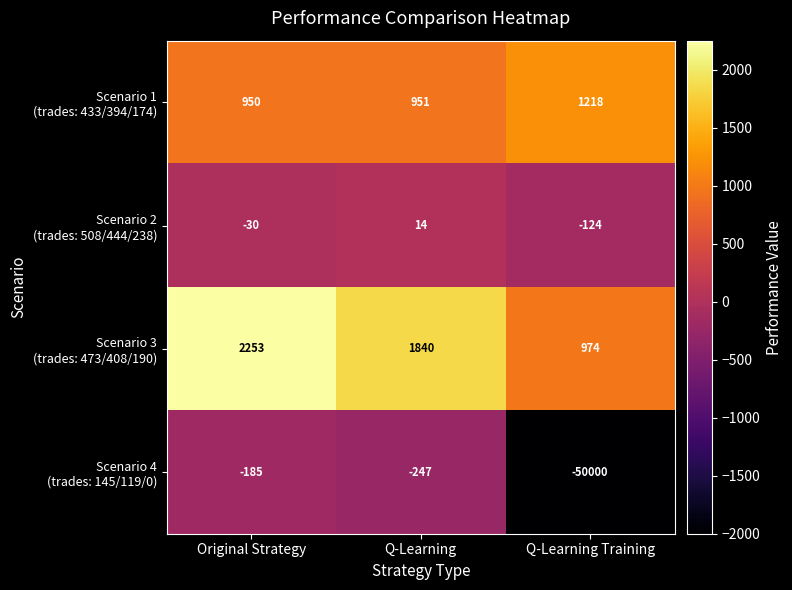

What is the spread (max minus min) of values at Q-Learning Training?

51218